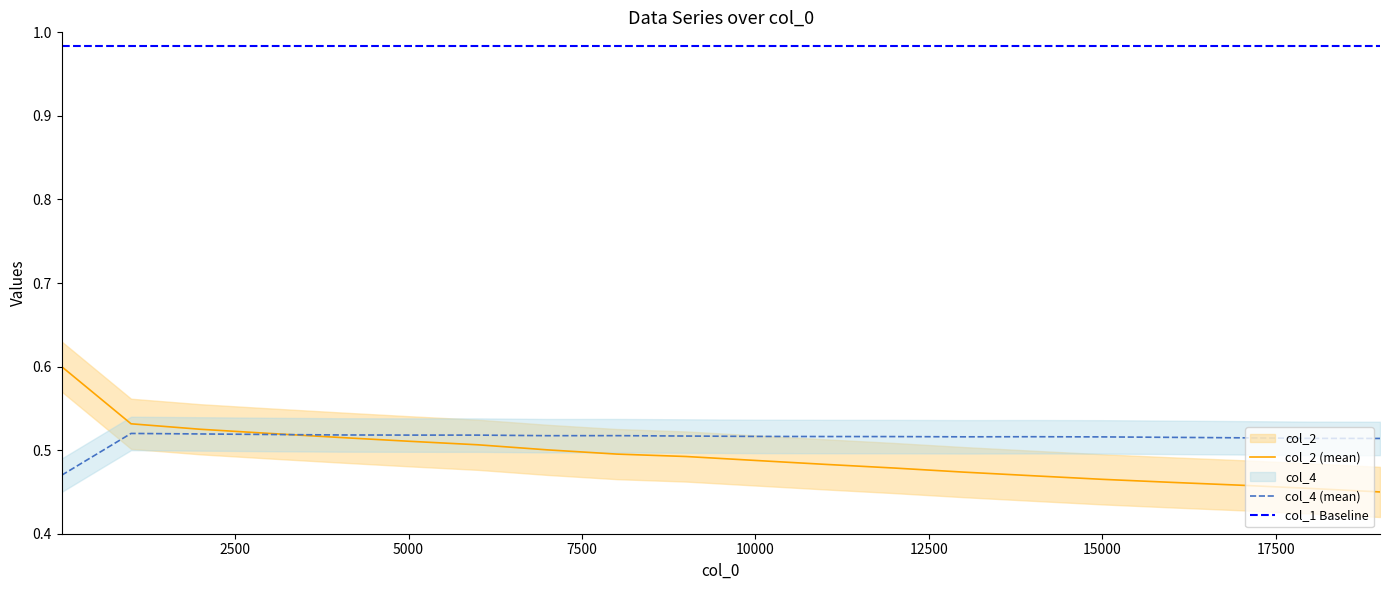

Does the chart have visible grid lines?

No